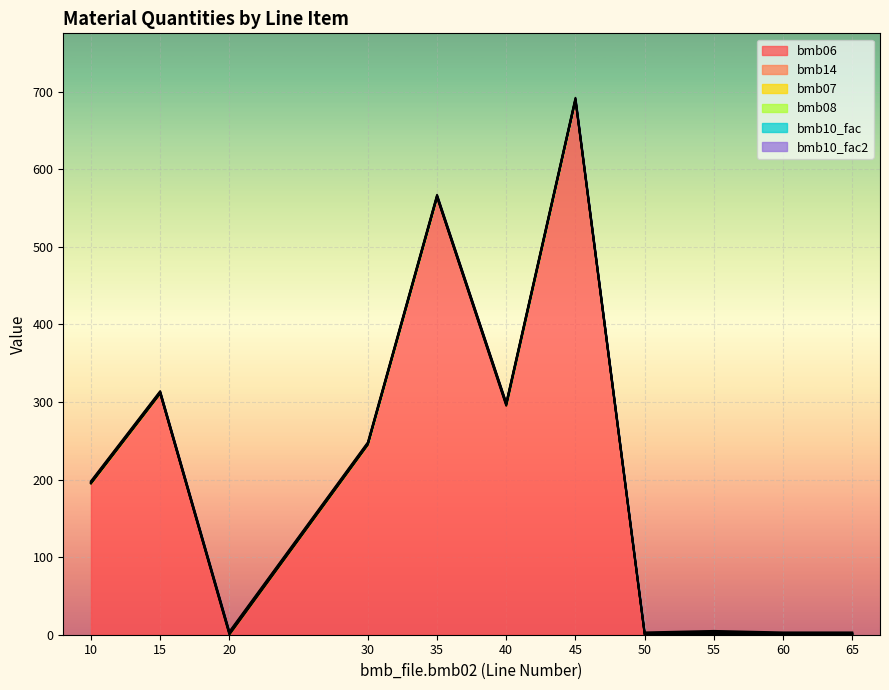

What is the average value of the bmb10_fac2 series?

1.0